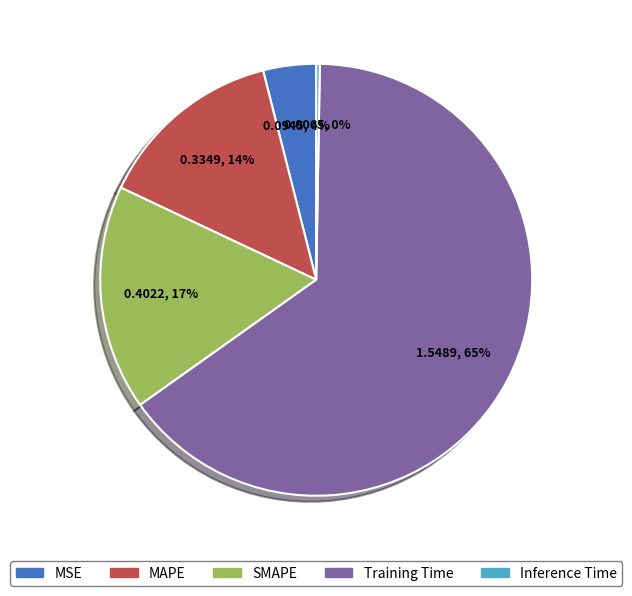

To the nearest percent, what is the combined percentage of SMAPE and MAPE?

31%